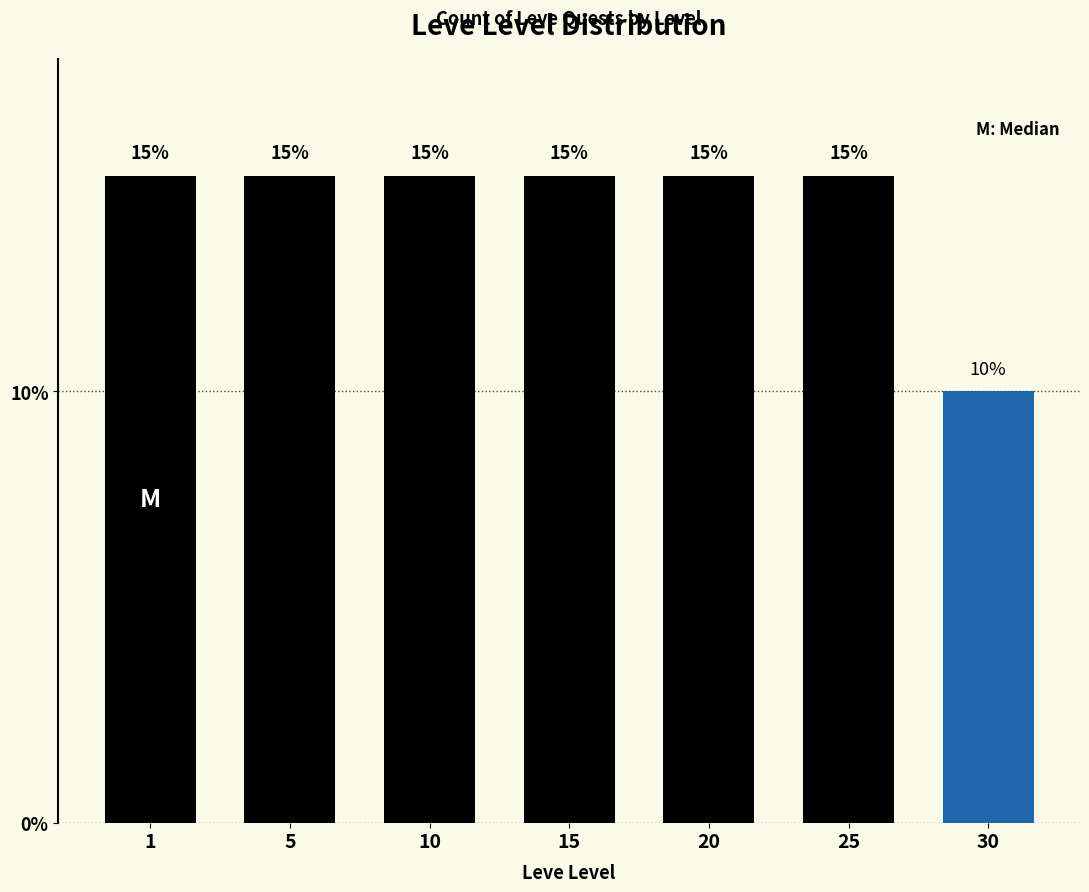

Reading right to left, list all the values displayed in this chart.

30=10	25=15	20=15	15=15	10=15	5=15	1=15